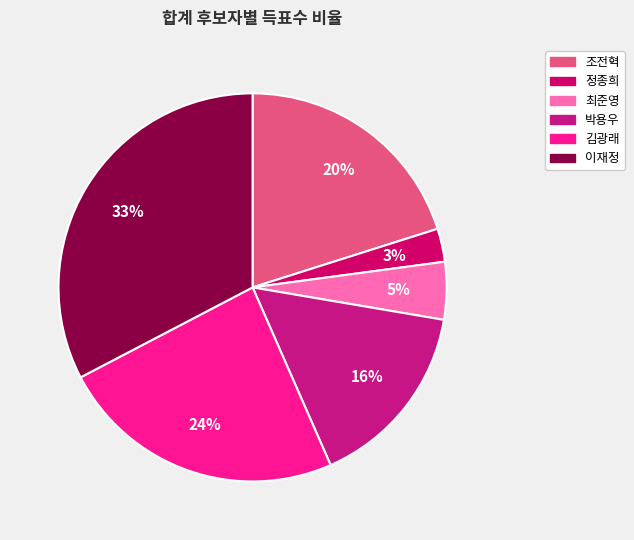

To the nearest percent, what portion does 최준영 represent?

5%